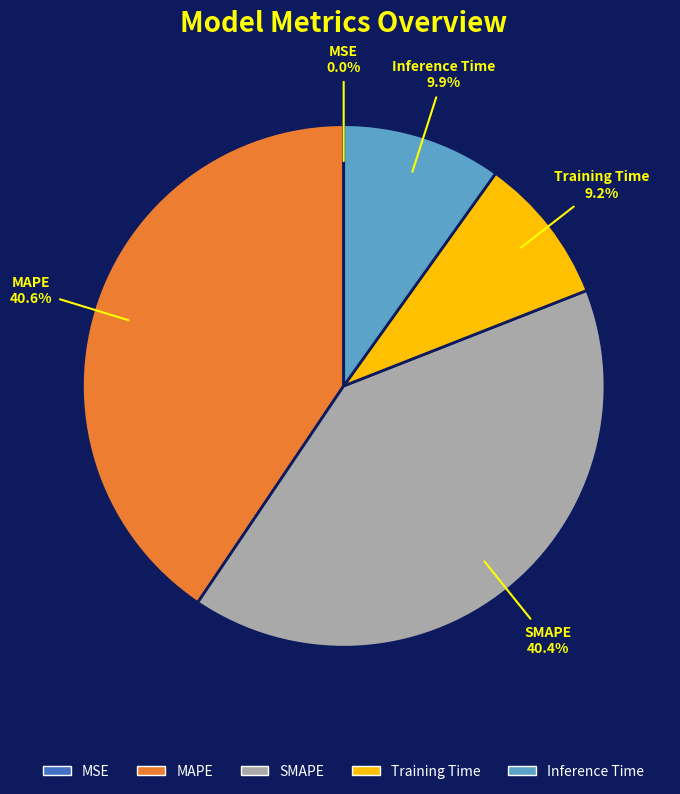

To the nearest percent, what portion does SMAPE represent?

40%